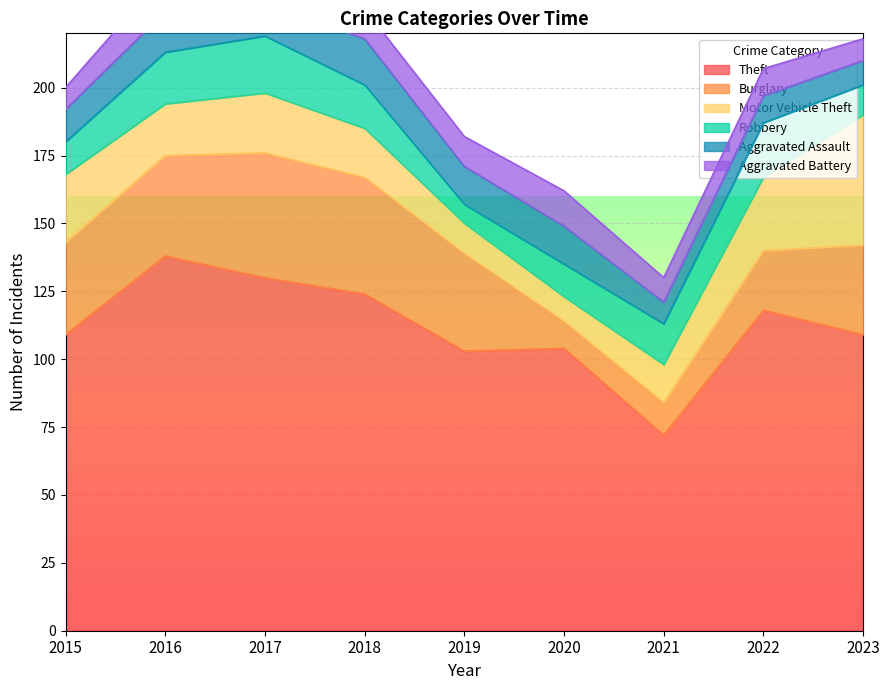

How many distinct data groups are displayed?

6